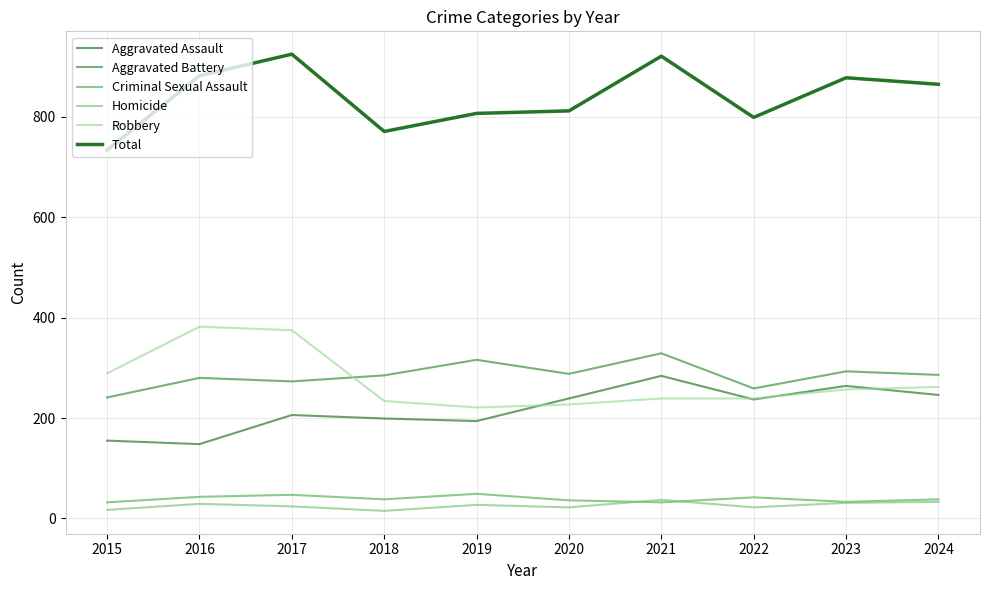

In Total, how many points are higher than both neighbors (excluding endpoints)?

3